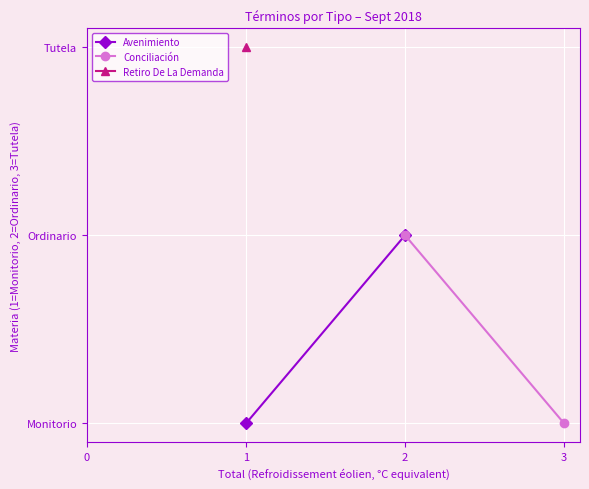

Which series has the largest total across all categories?

Avenimiento